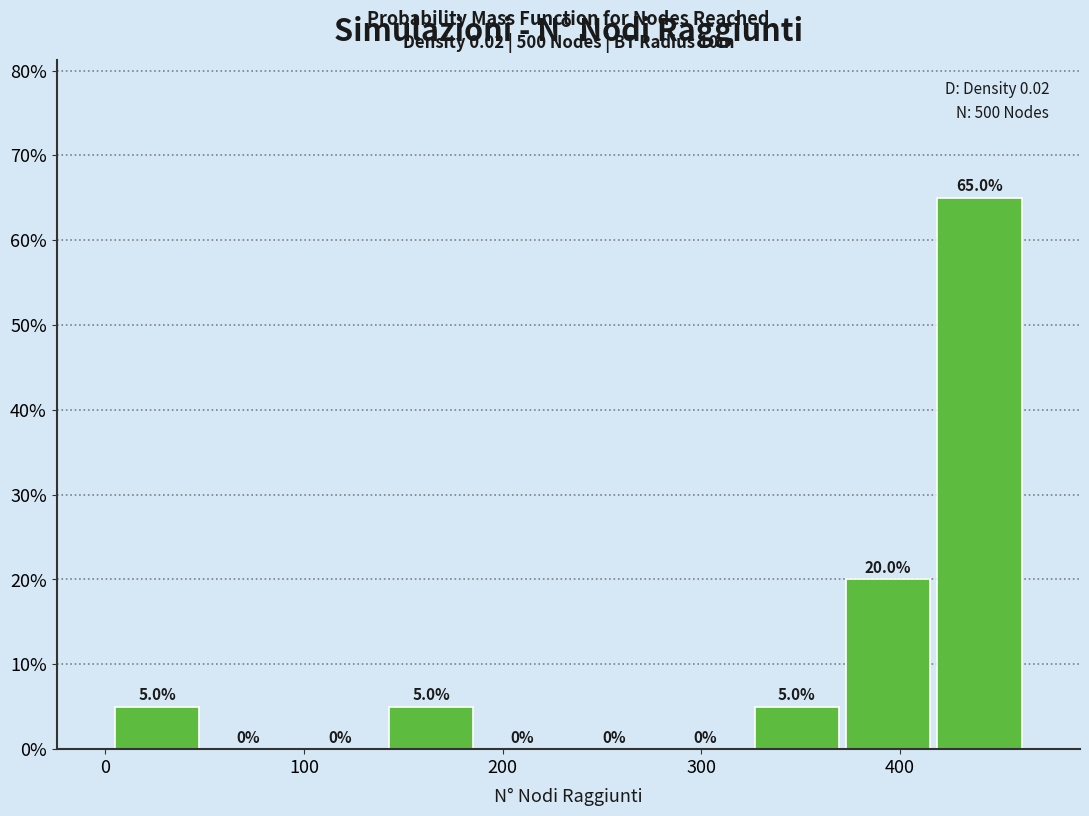

Which range on the x-axis has the tallest bar?

417 to 463